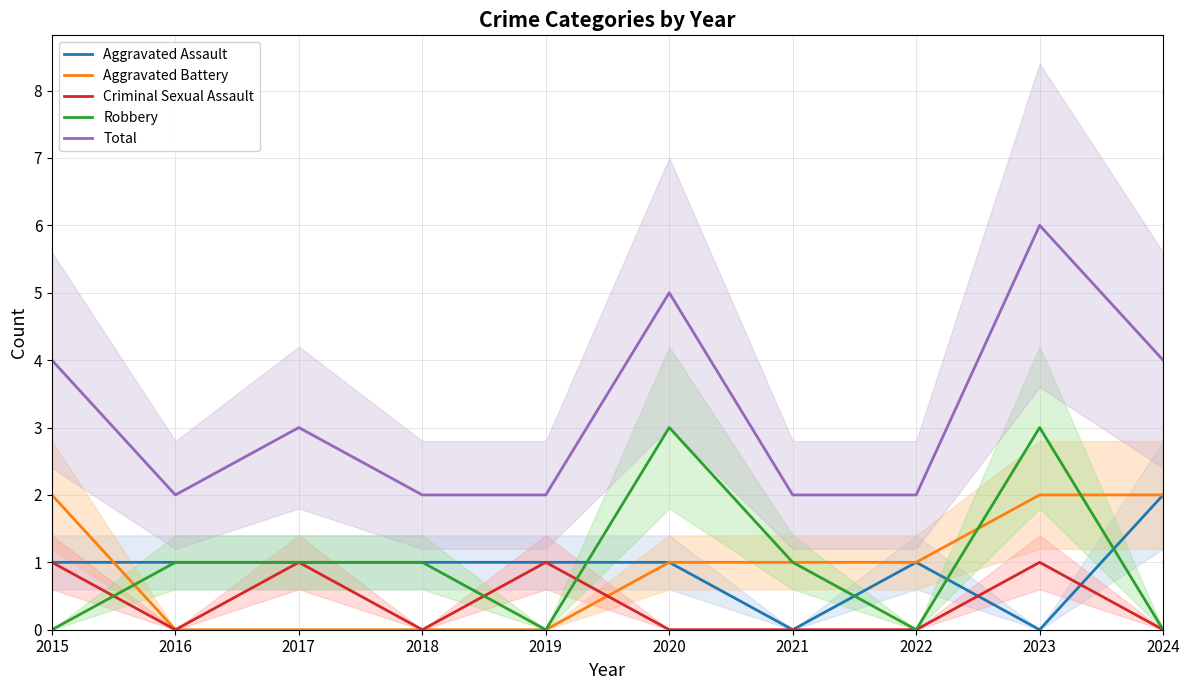

What are all the series names shown in the legend?

Aggravated Assault, Aggravated Battery, Criminal Sexual Assault, Robbery, Total